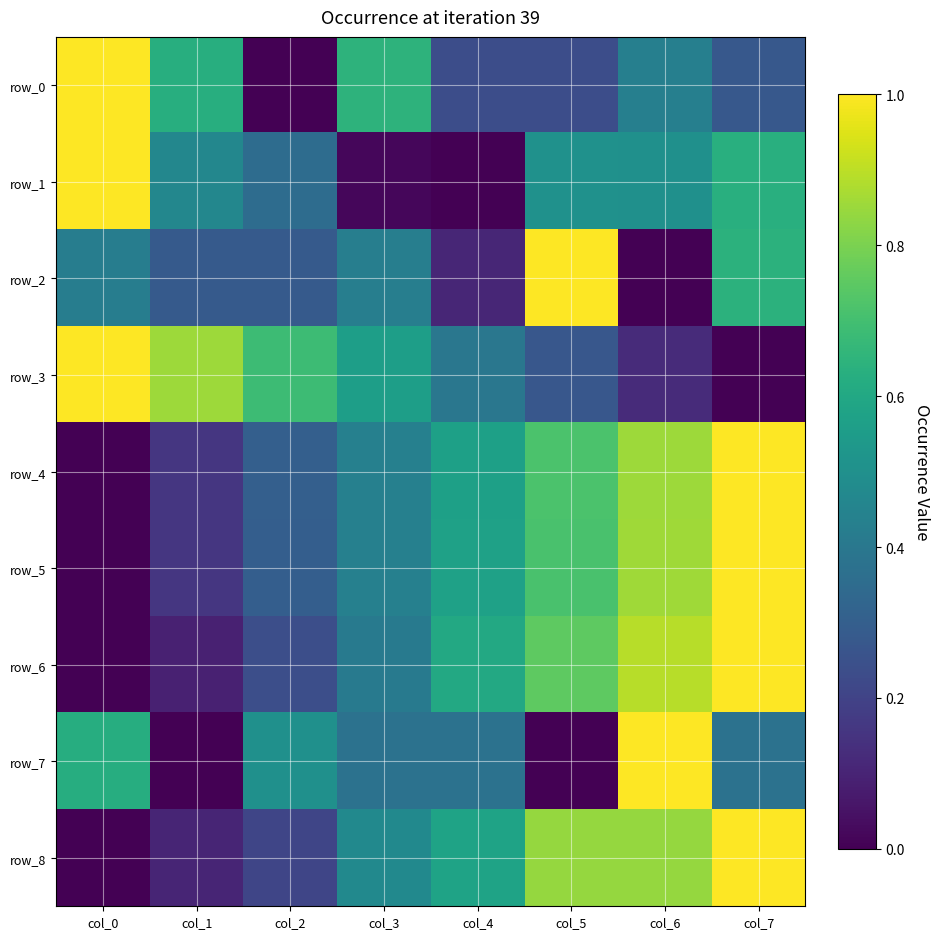

At which category is the sum across all series the highest?

col_7